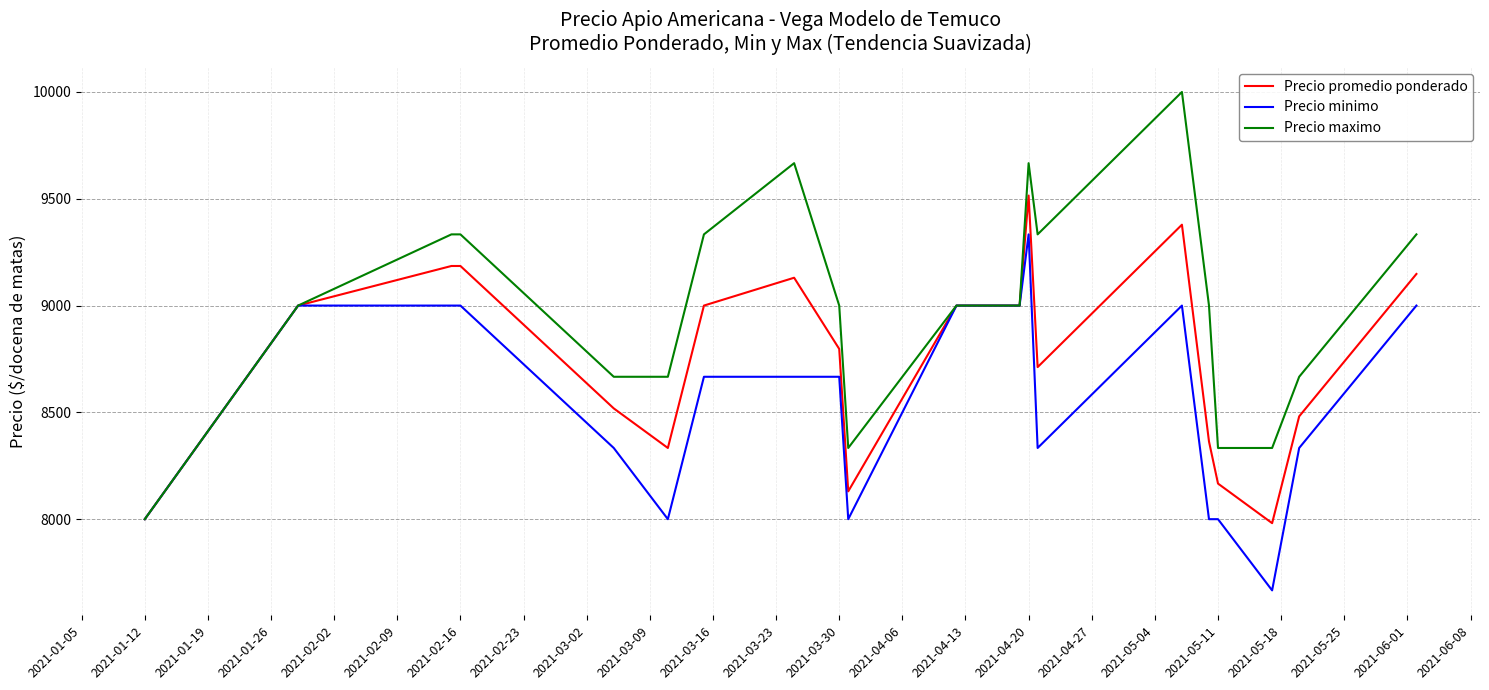

How many lines are shown in the chart?

3